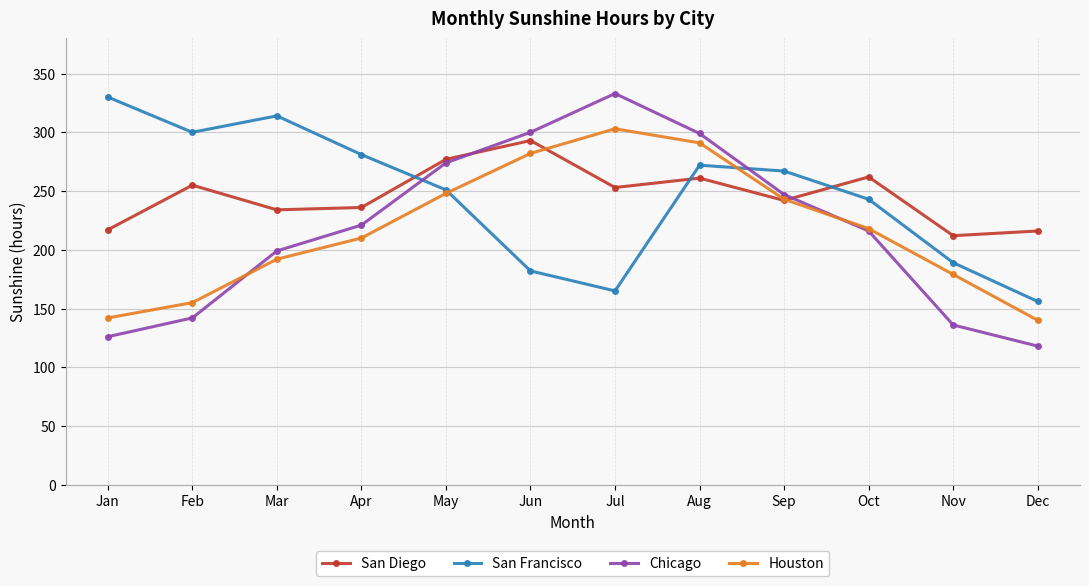

What is the difference between the second highest and second lowest values in the Chicago series?

174